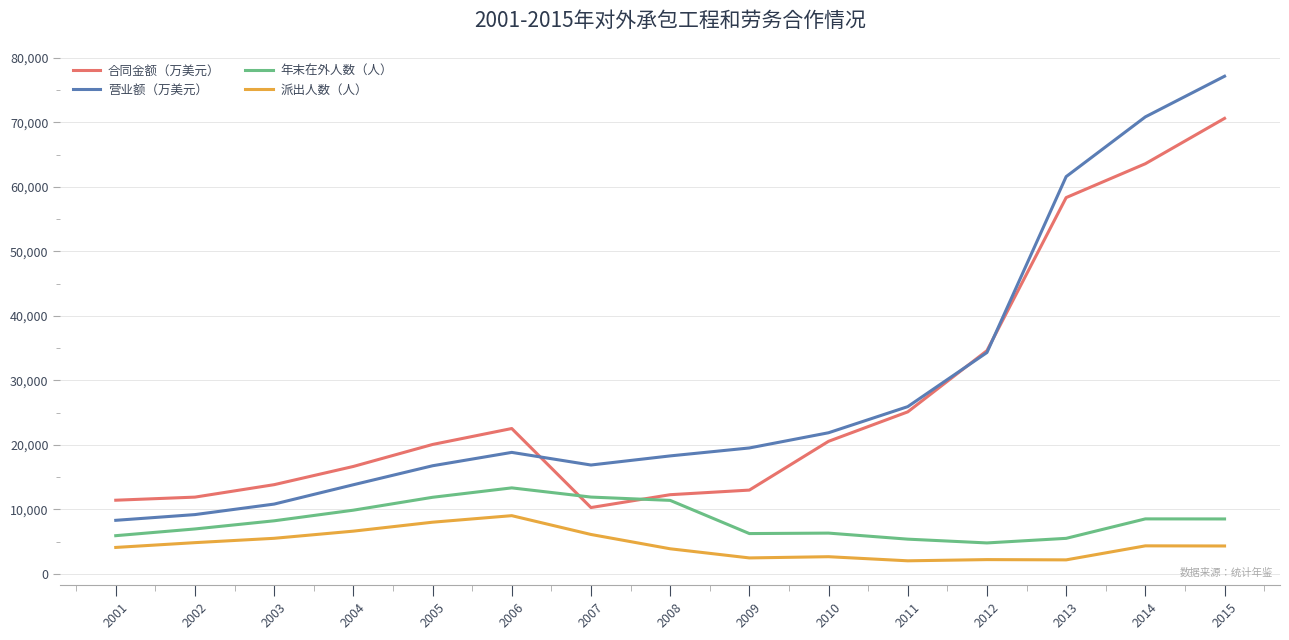

Between 2013 and 2014, which series saw the biggest shift?

营业额（万美元）